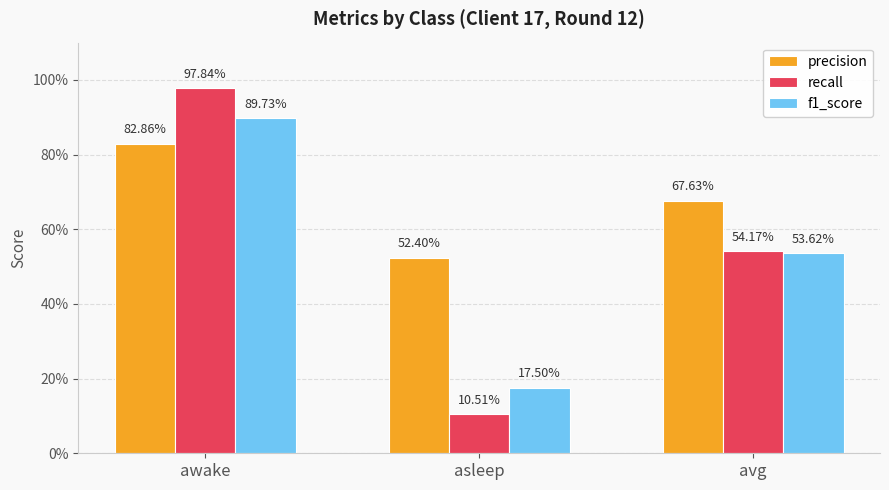

What are all the series names shown in the legend?

precision, recall, f1_score